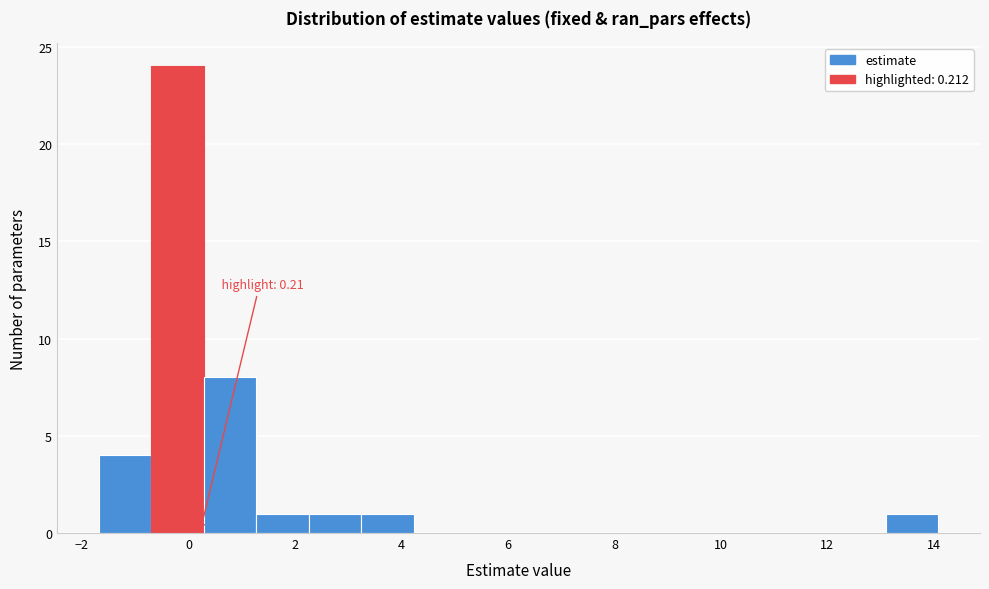

Which range on the x-axis has the tallest bar?

-0.6 to 0.2